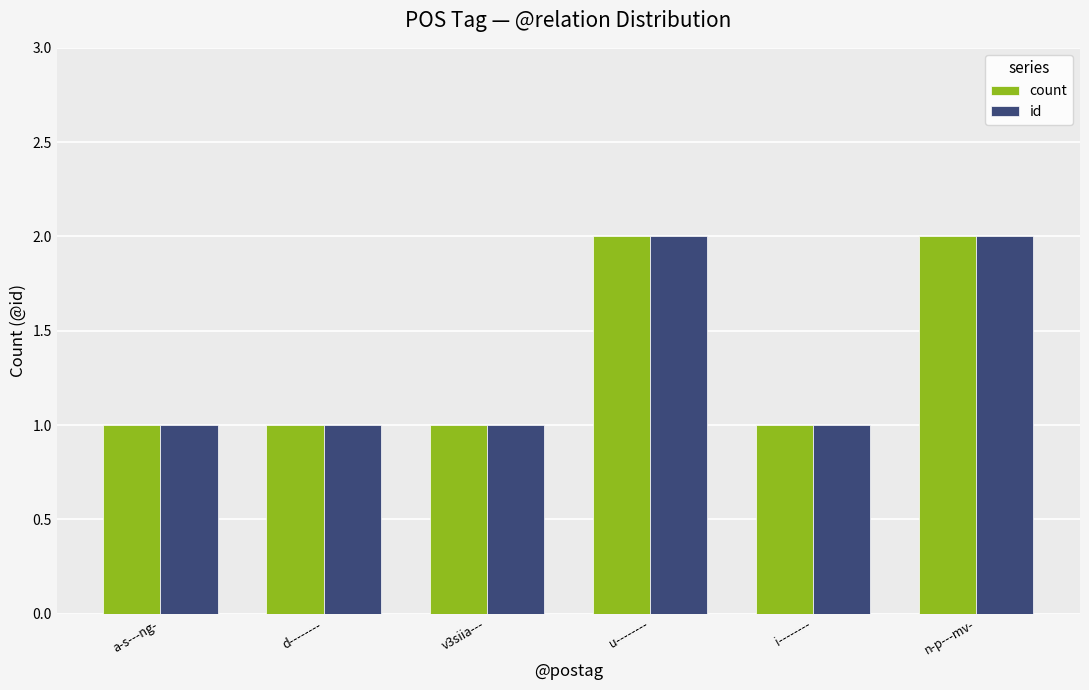

Is it true that id equals 0 at a-s---ng-?

False